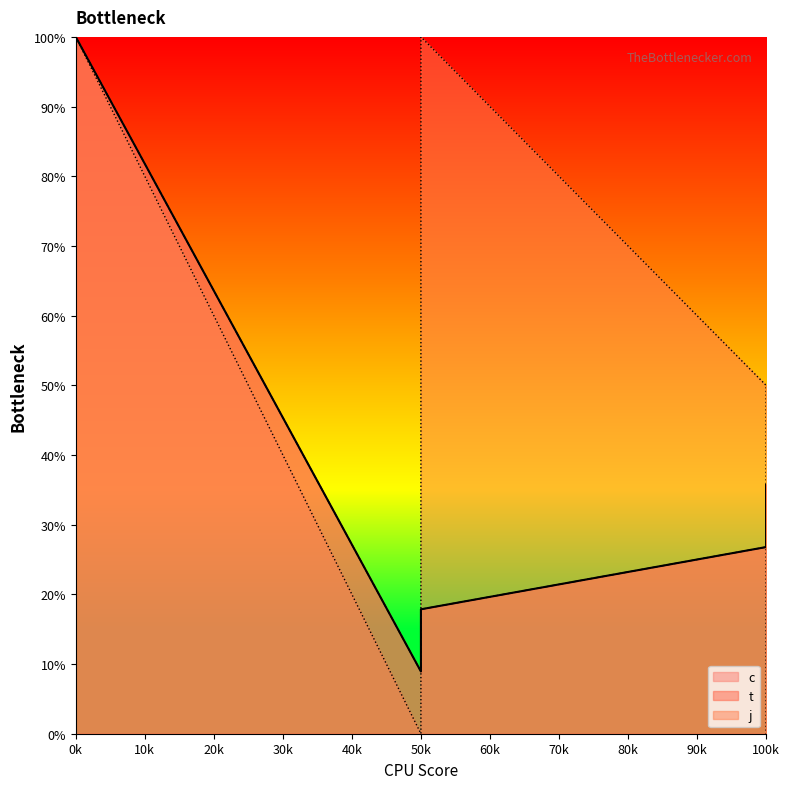

True or false: t and c intersect in this chart.

False